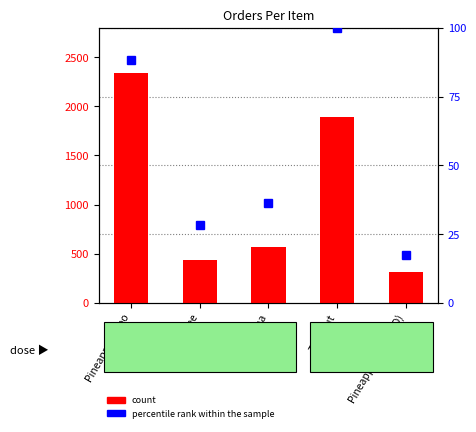

Which series has the largest range (max minus min)?

count